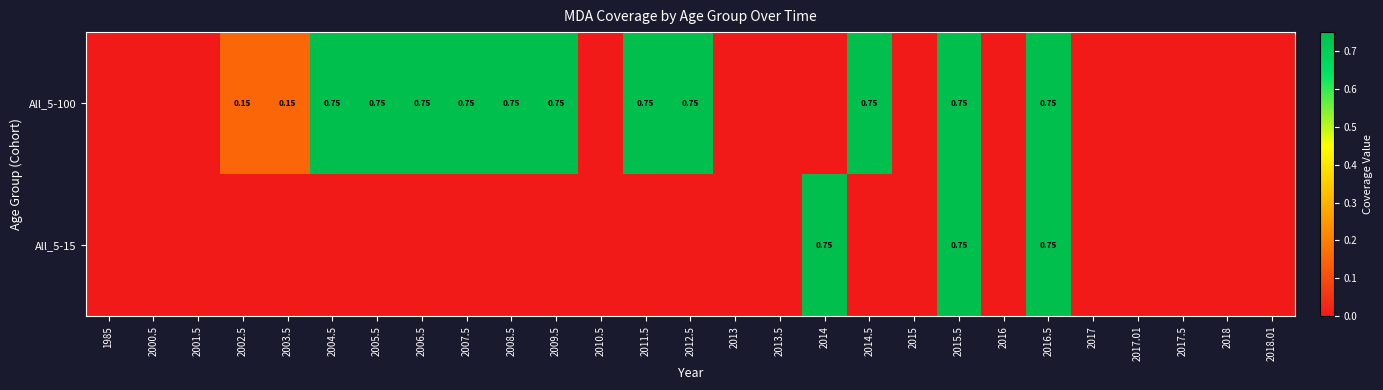

The All_5-15 series shows 0.0 at 2017. True or false?

True